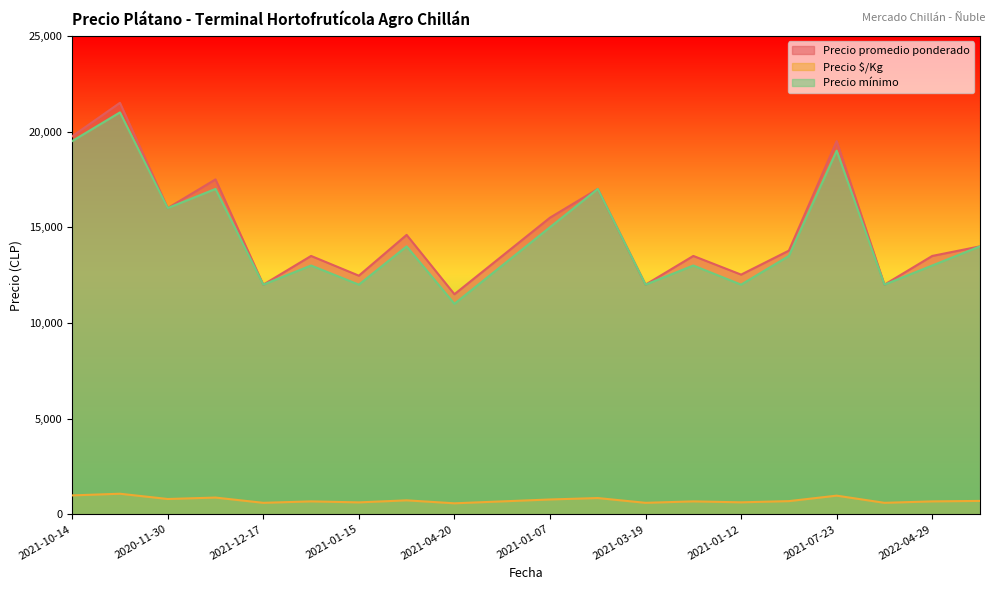

Which series has the largest total across all categories?

Precio promedio ponderado